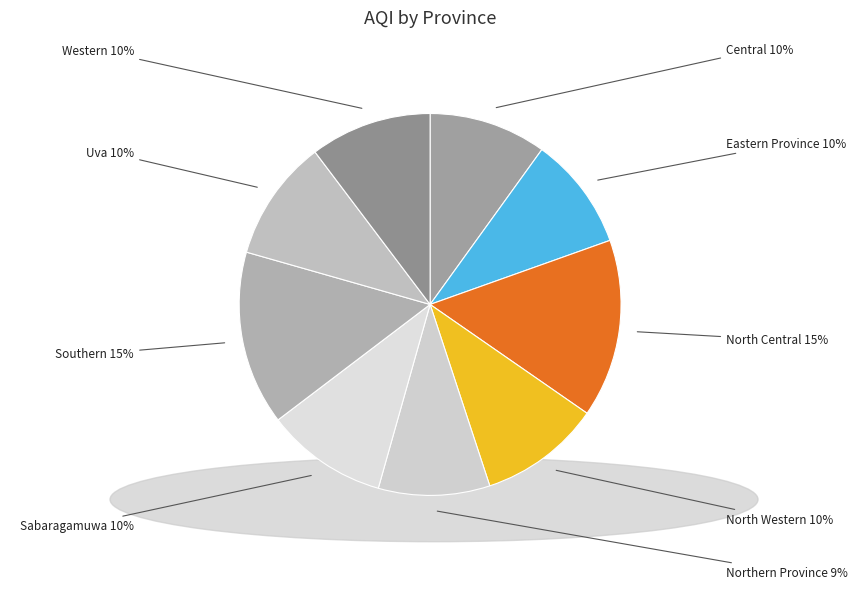

Count the number of slices in the pie.

9